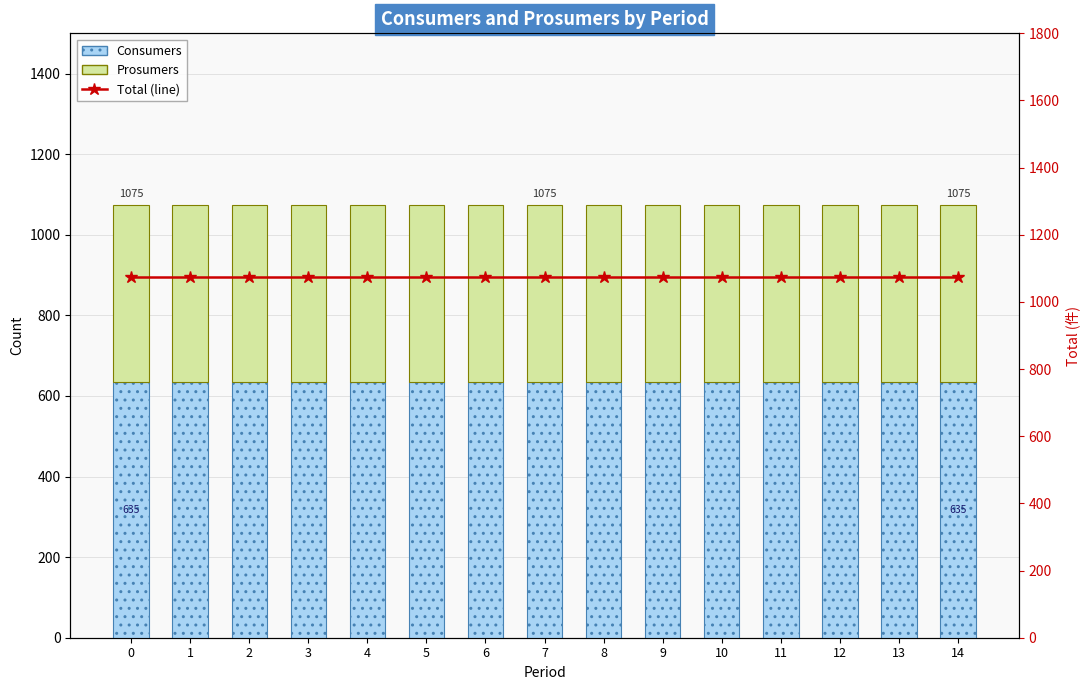

Reading left to right, transcribe all the data shown in this chart.

Consumers: 0=635	1=635	2=635	3=635	4=635	5=635	6=635	7=635	8=635	9=635	10=635	11=635	12=635	13=635	14=635
Prosumers: 0=440	1=440	2=440	3=440	4=440	5=440	6=440	7=440	8=440	9=440	10=440	11=440	12=440	13=440	14=440
Total (line): 0=1075	1=1075	2=1075	3=1075	4=1075	5=1075	6=1075	7=1075	8=1075	9=1075	10=1075	11=1075	12=1075	13=1075	14=1075